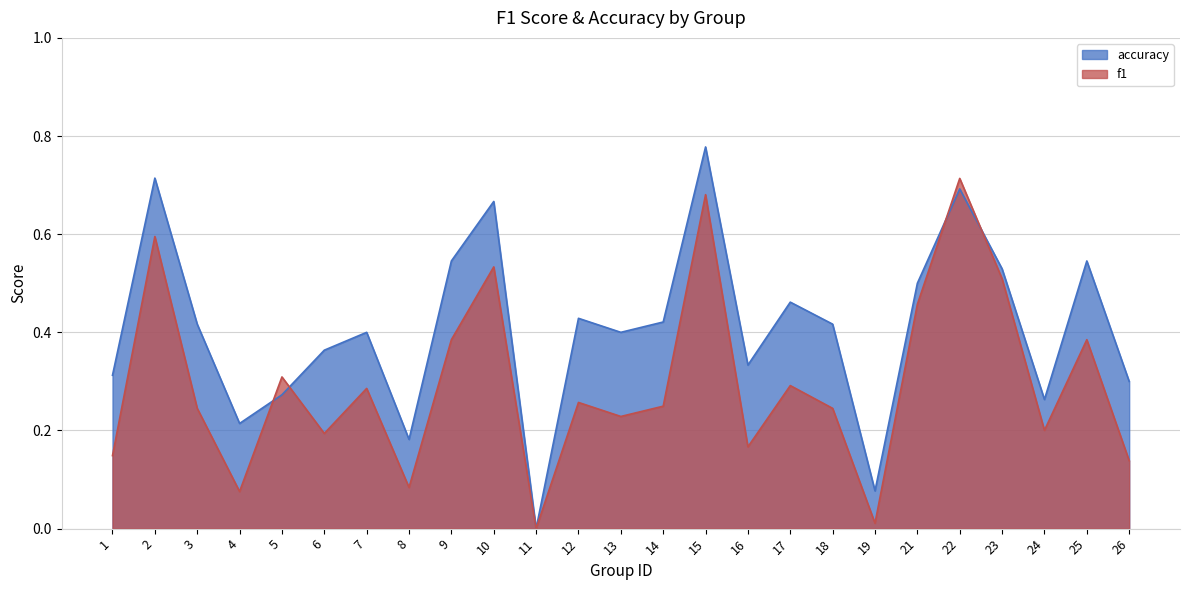

How many lines are shown in the chart?

2